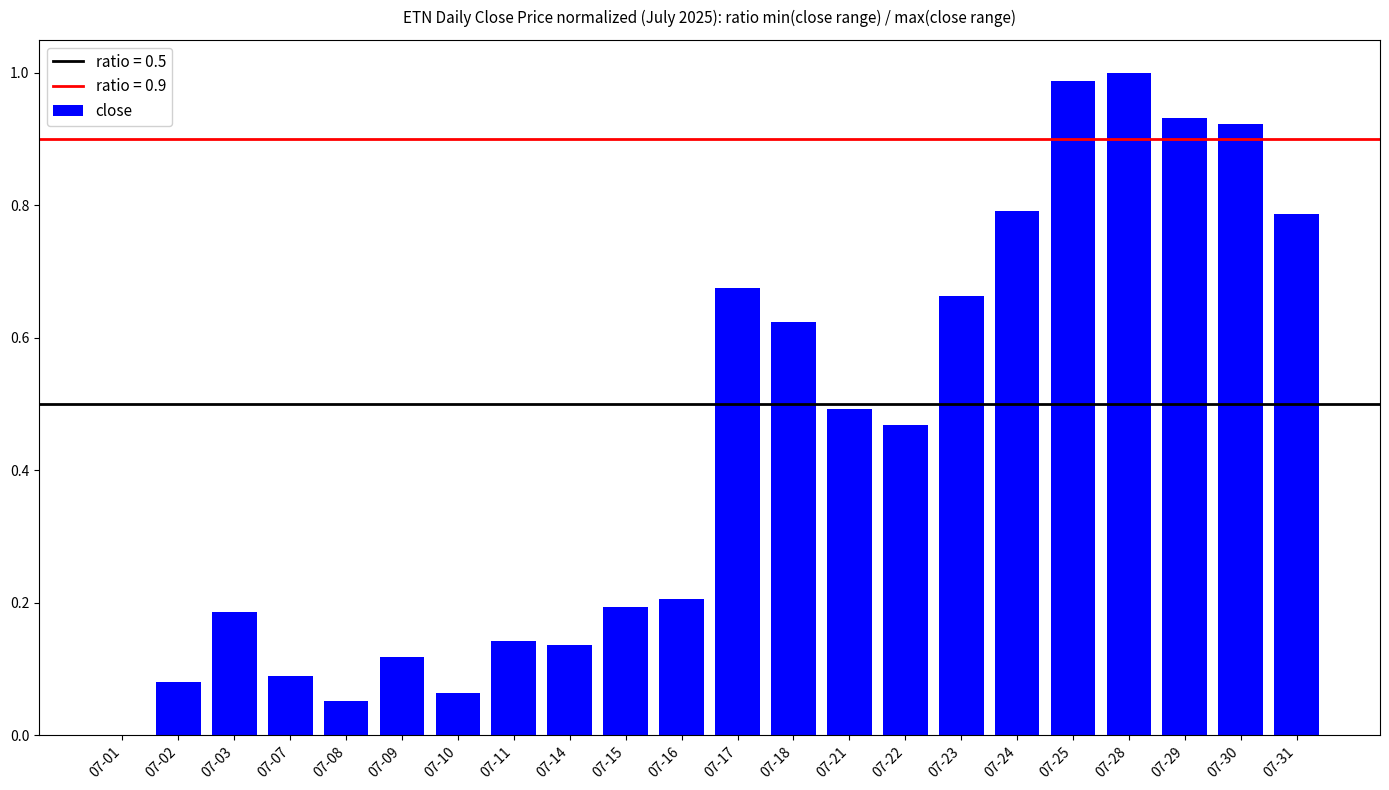

The value at 07-30 is 1.4. True or false?

False